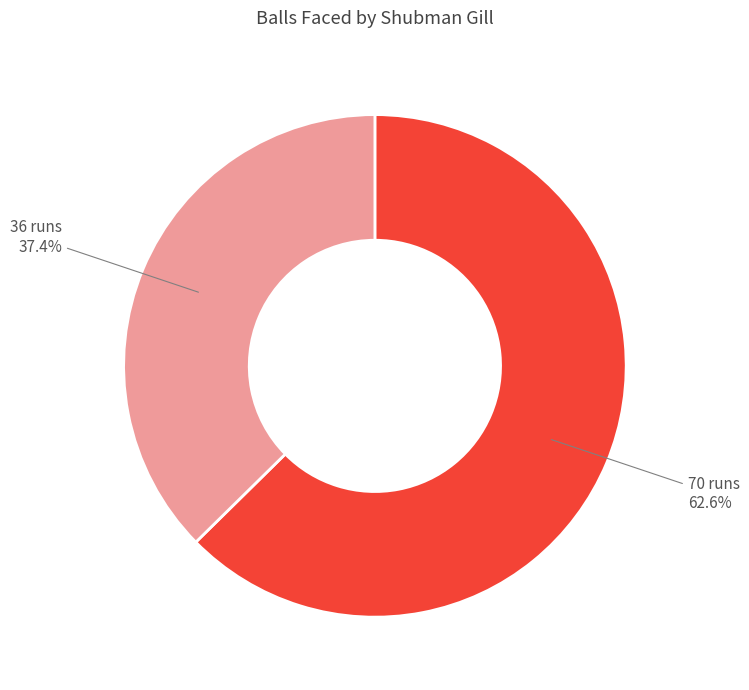

Is there a majority slice in this chart?

Yes